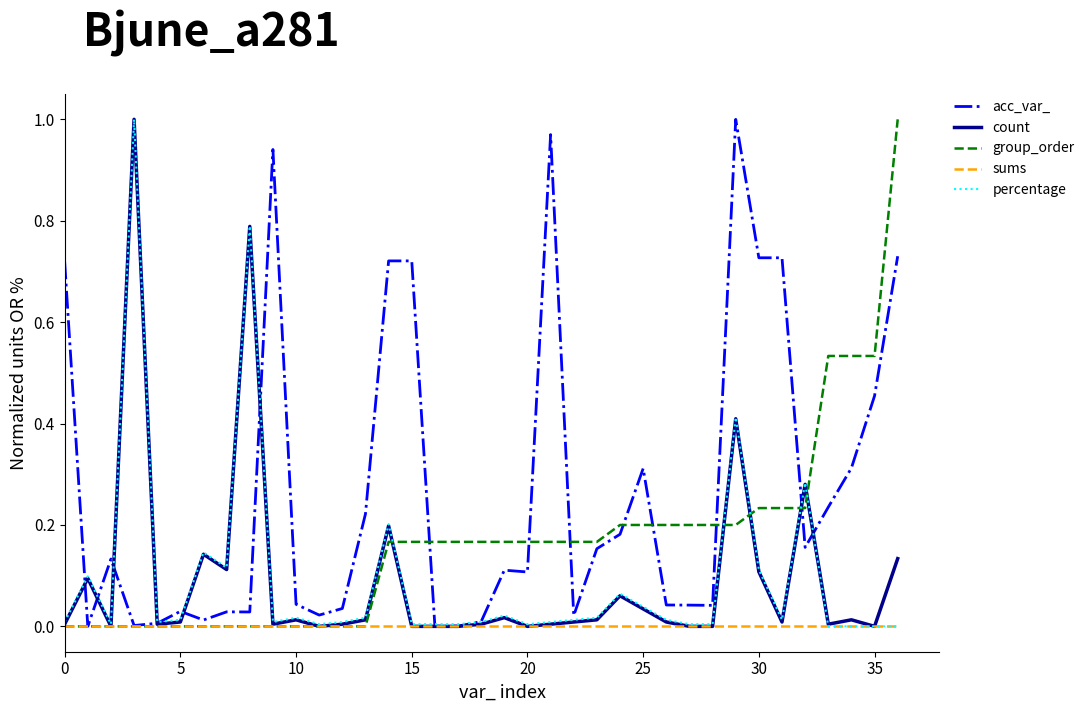

What are all the series names shown in the legend?

acc_var_, count, group_order, sums, percentage